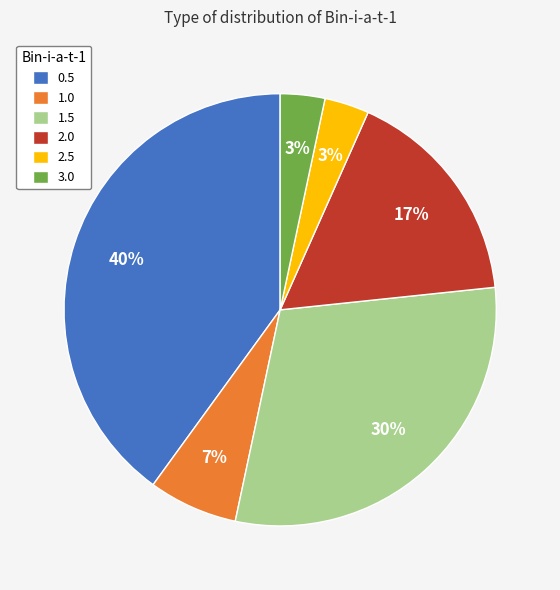

Which slice is the largest?

0.5